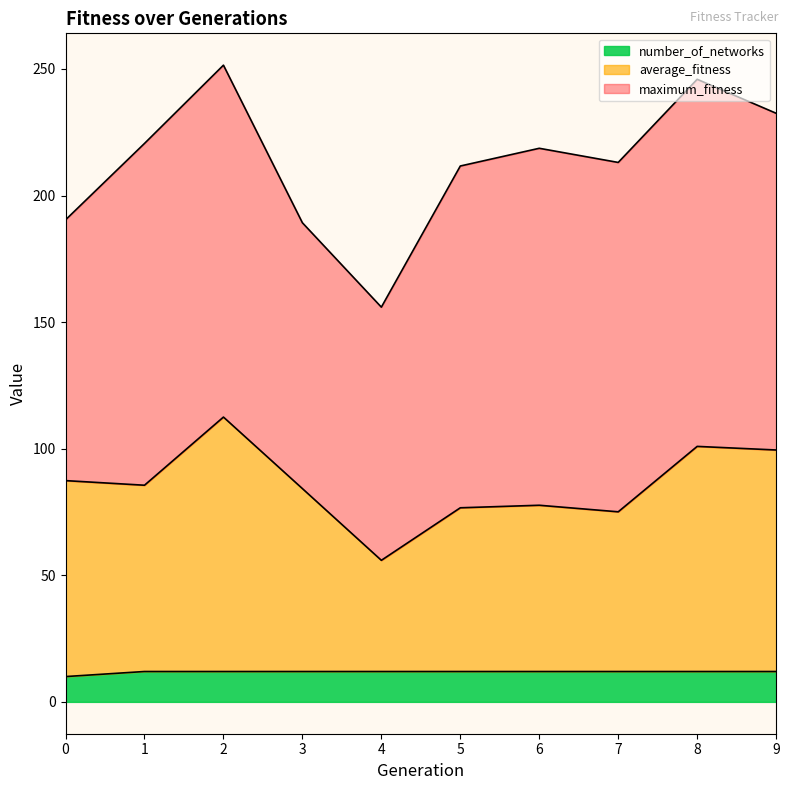

What is the total value across all series at 4?

155.9